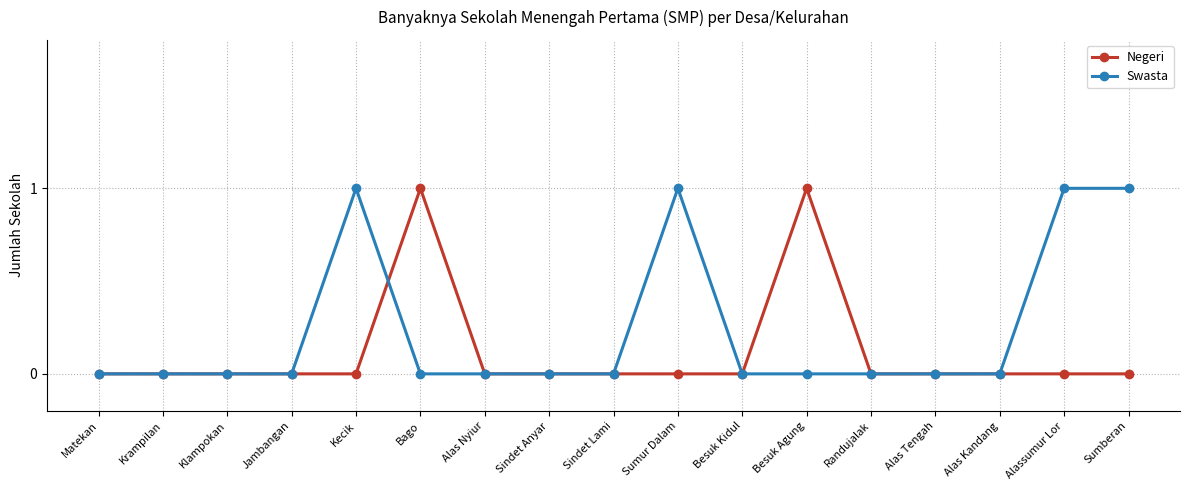

Reading right to left, extract all data points from this chart.

Negeri: 0	0	0	0	0	1	0	0	0	0	0	1	0	0	0	0	0
Swasta: 1	1	0	0	0	0	0	1	0	0	0	0	1	0	0	0	0